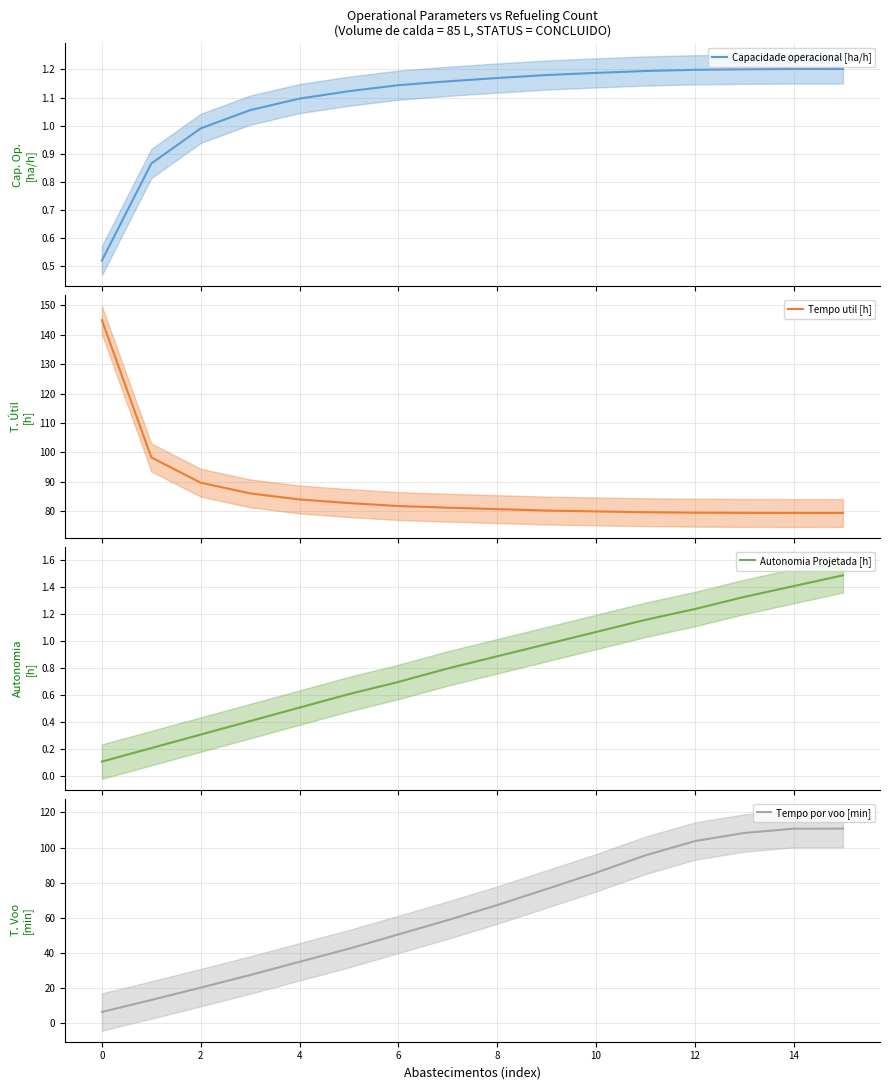

True or false: Autonomia Projetada [h] and Tempo util [h] cross at least once.

False